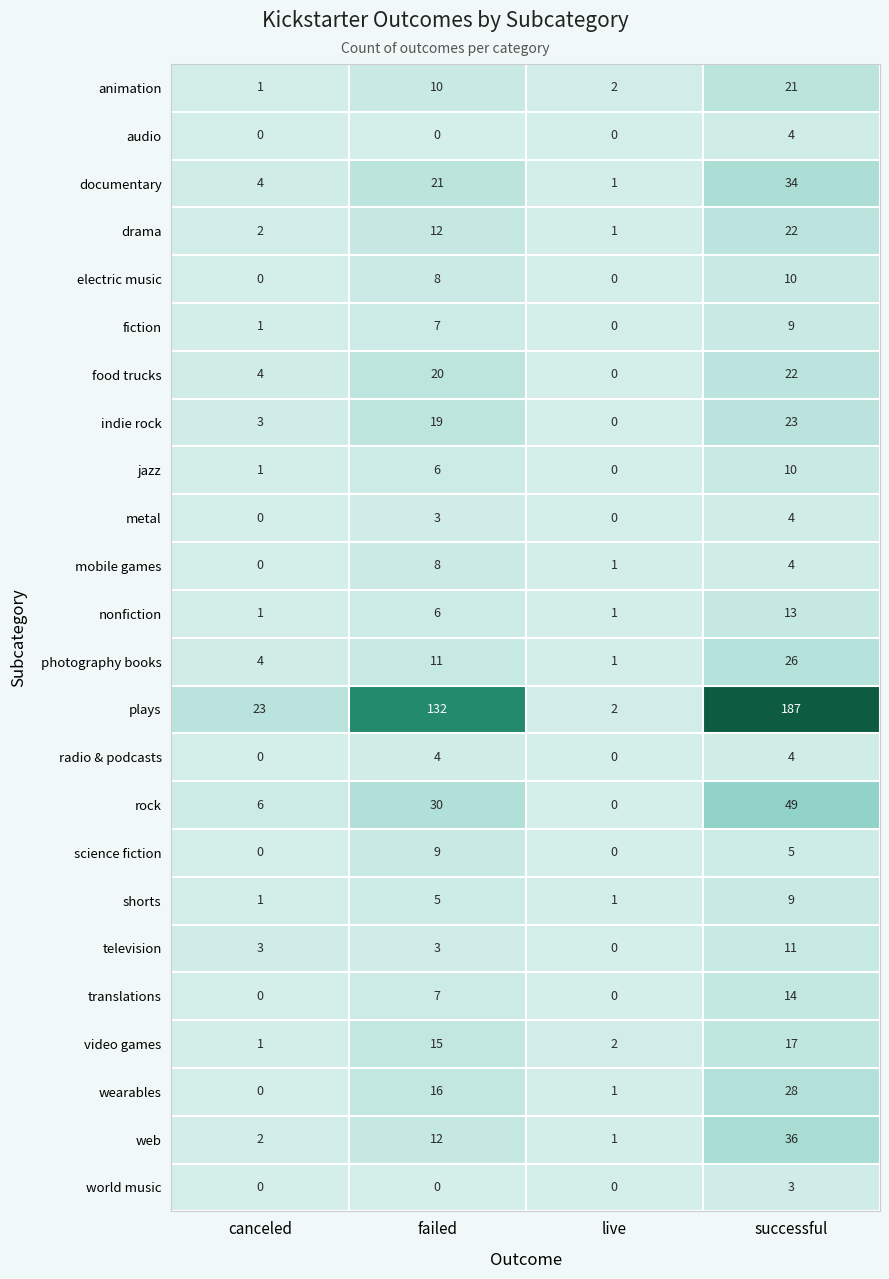

What is the difference between the wearables values at failed and canceled?

16